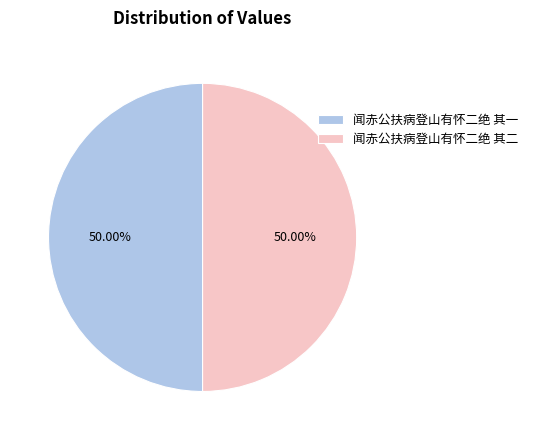

How many slices are in this pie chart?

2